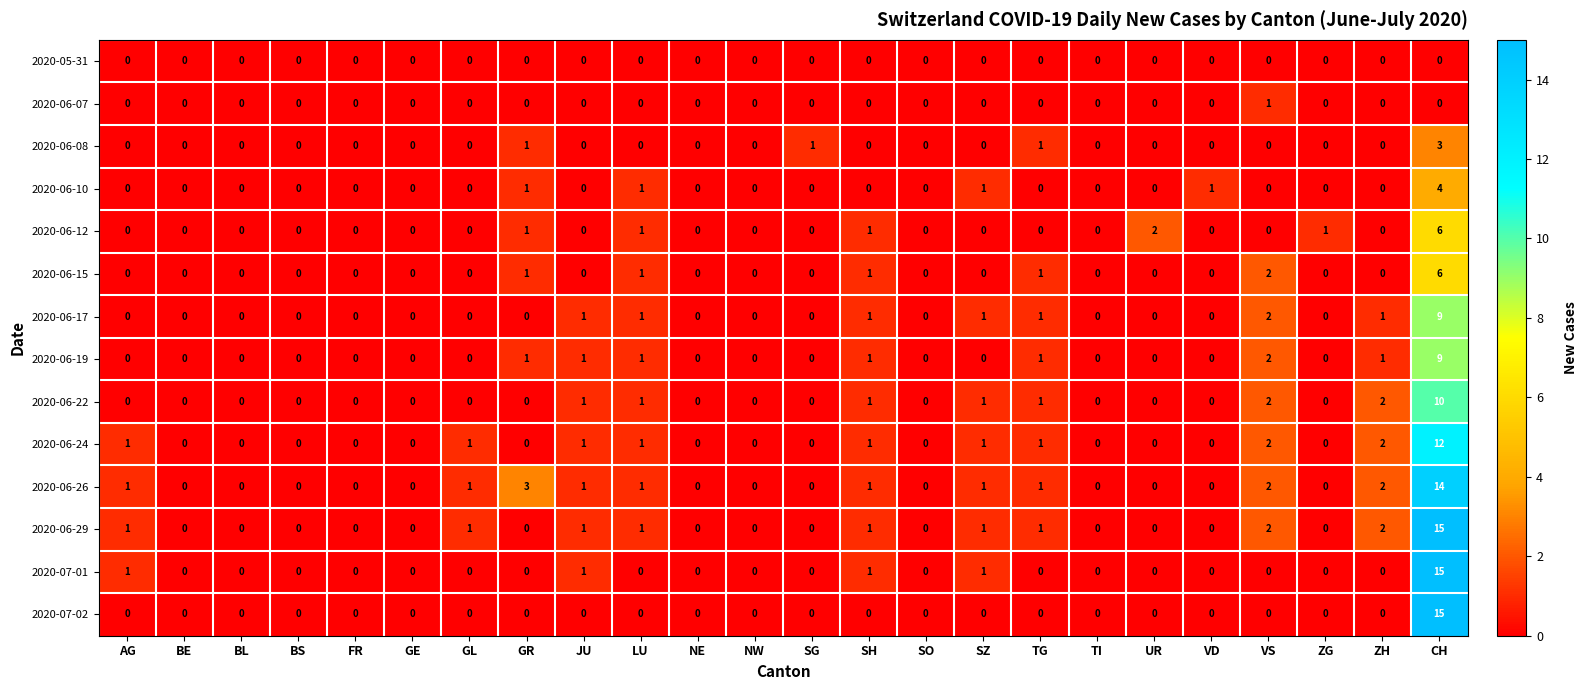

What is the sum of all 2020-07-02 values?

15